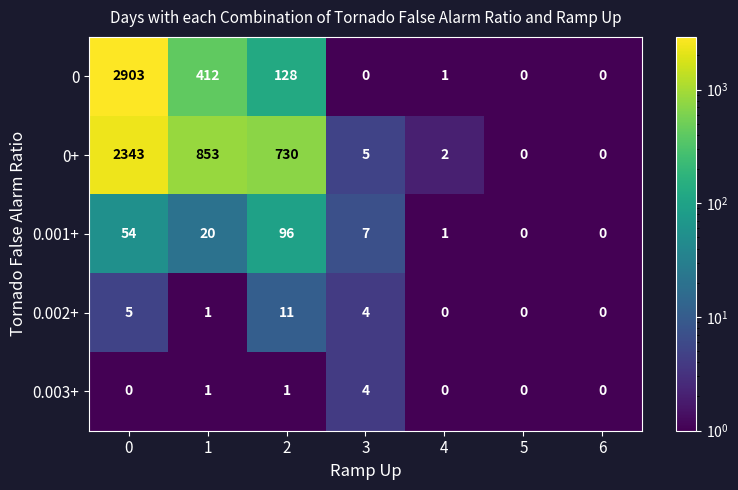

What is the average value of the 0.002+ series?

3